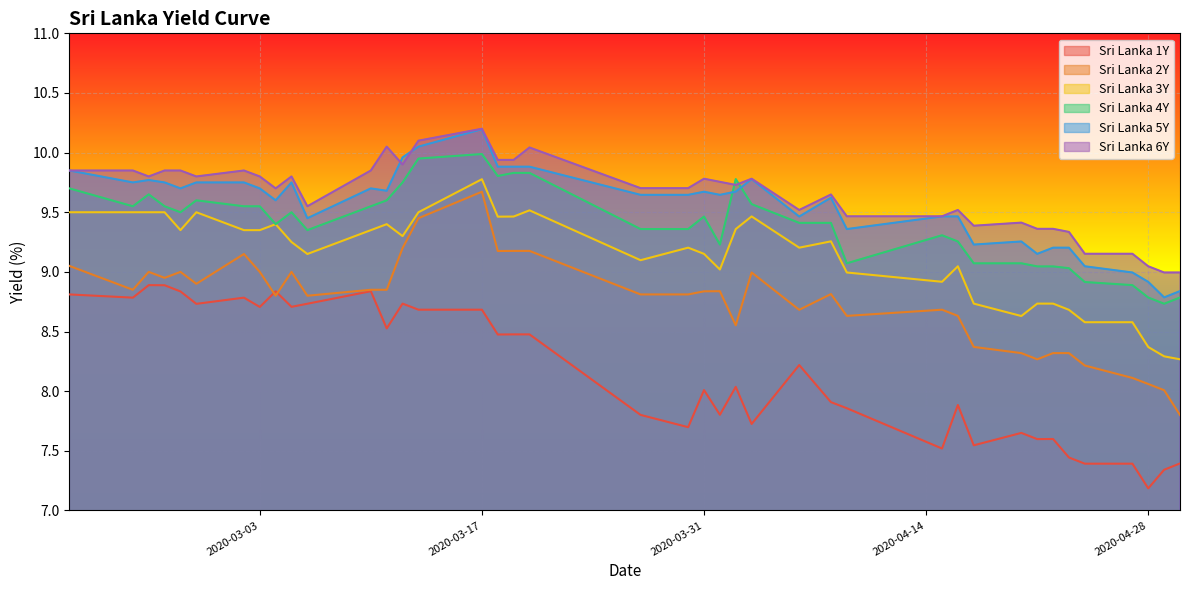

What is the label of the 29th point from the right?

2020-03-10